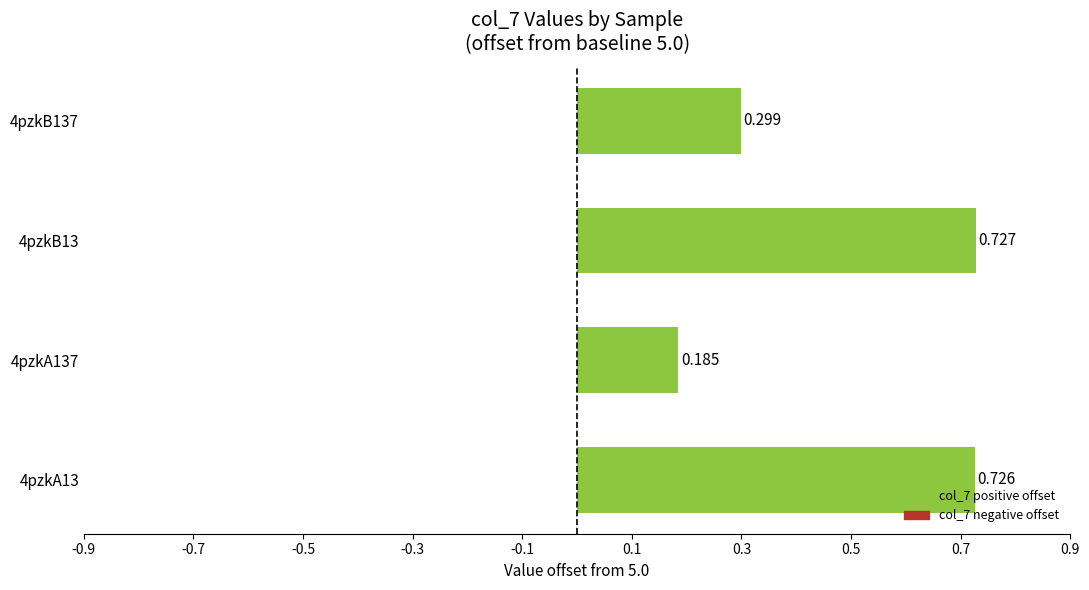

Which category has the lowest value across all series?

4pzkA137